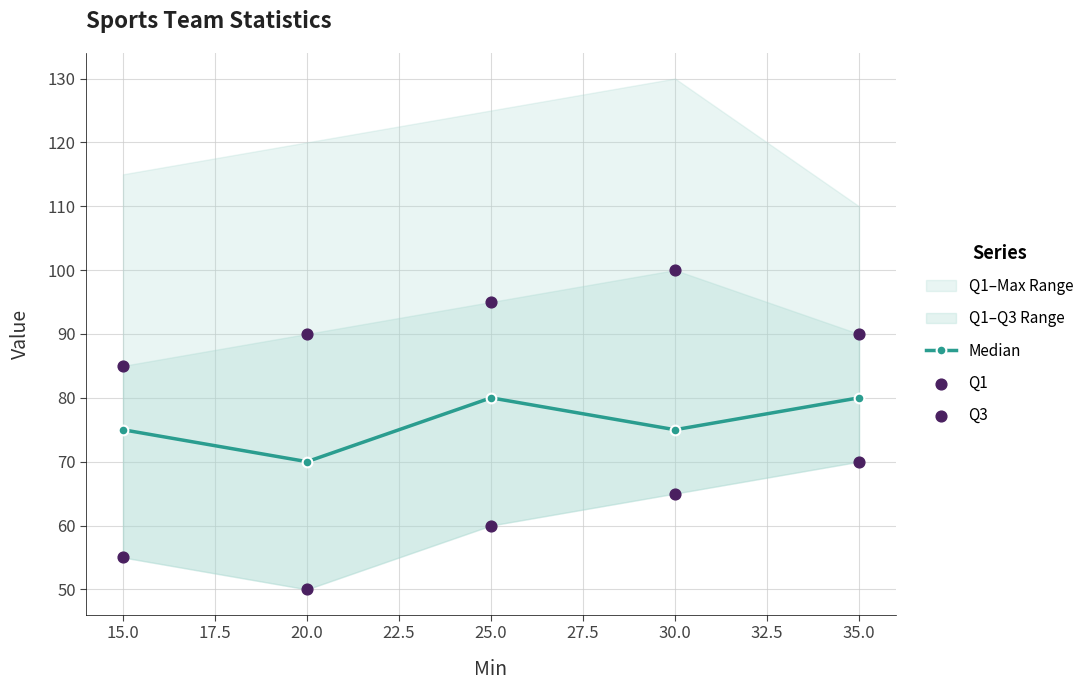

What is the highest value of the Median series?

80